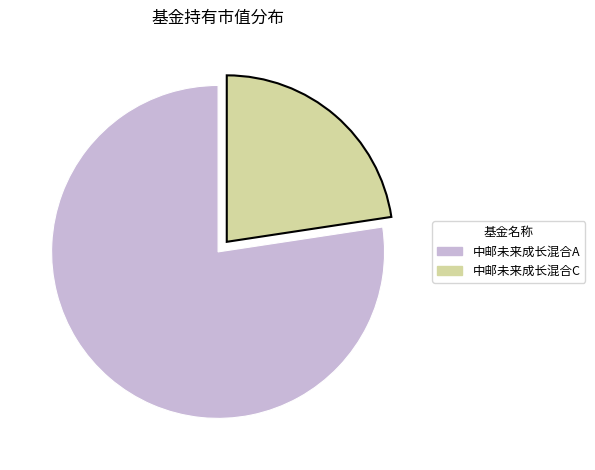

Which category has the biggest portion of the pie?

中邮未来成长混合A